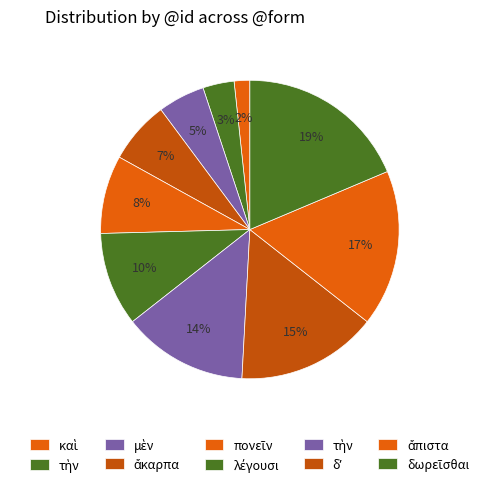

How many slices are in this pie chart?

10